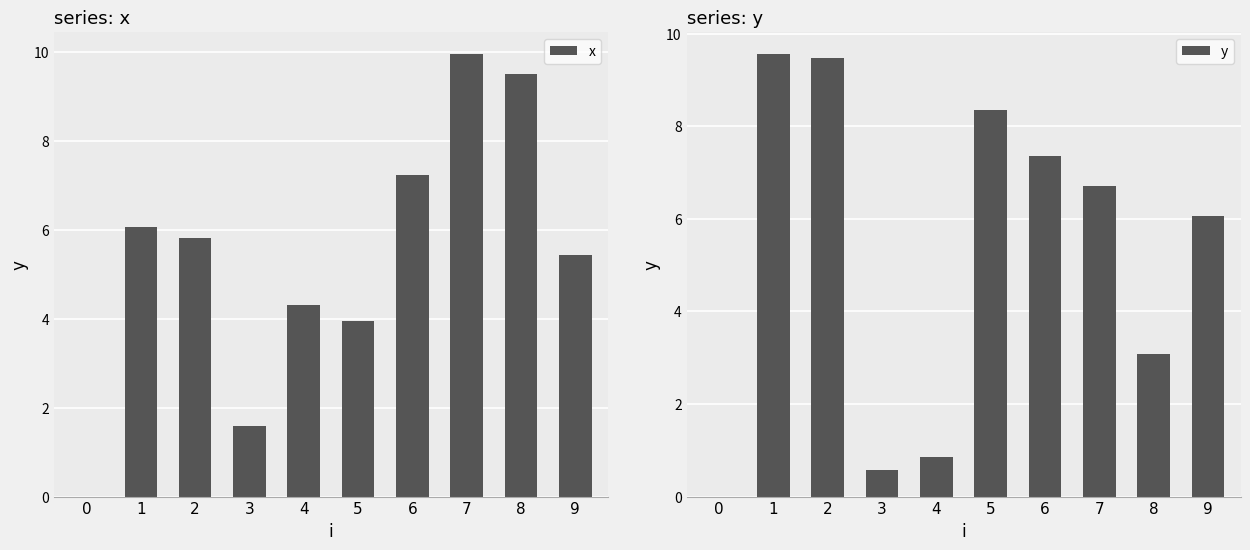

At which category is the sum across all series the highest?

7